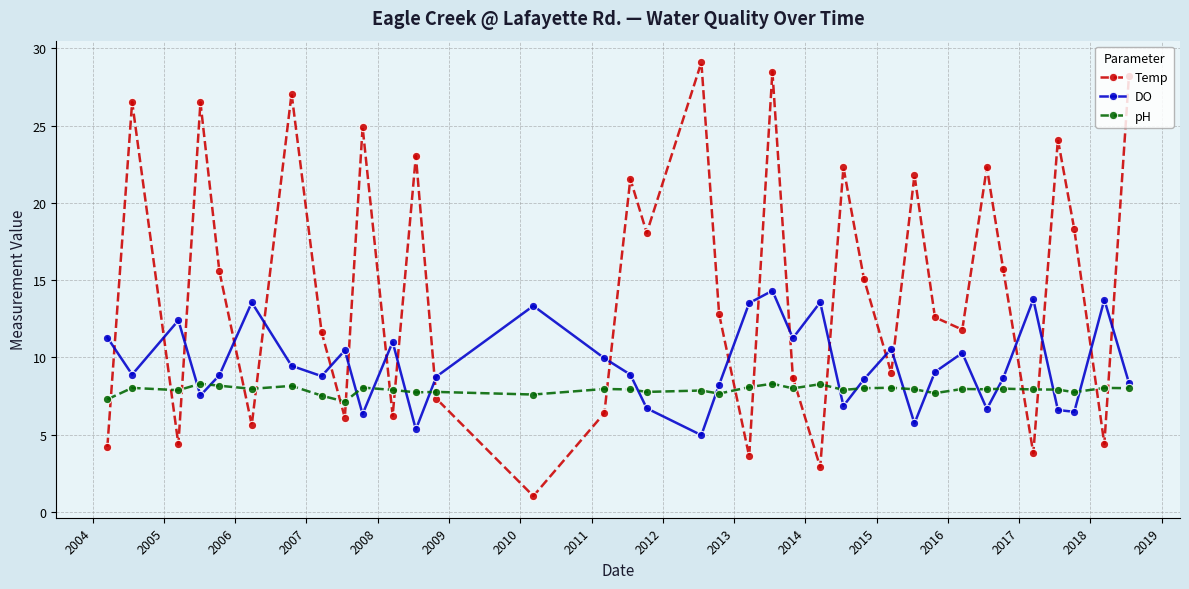

Which series ends up on top after the final intersection of Temp and DO?

Temp